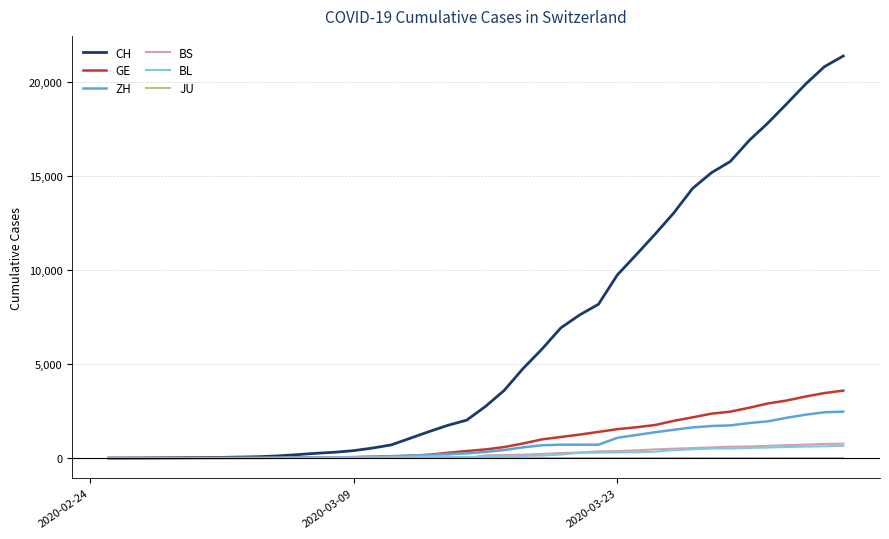

What is the maximum value shown in the chart?

21367